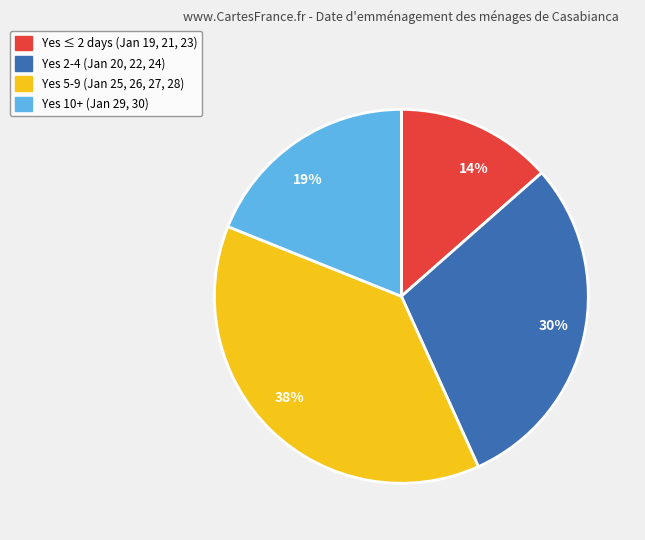

Which category has the smallest portion of the pie?

14%